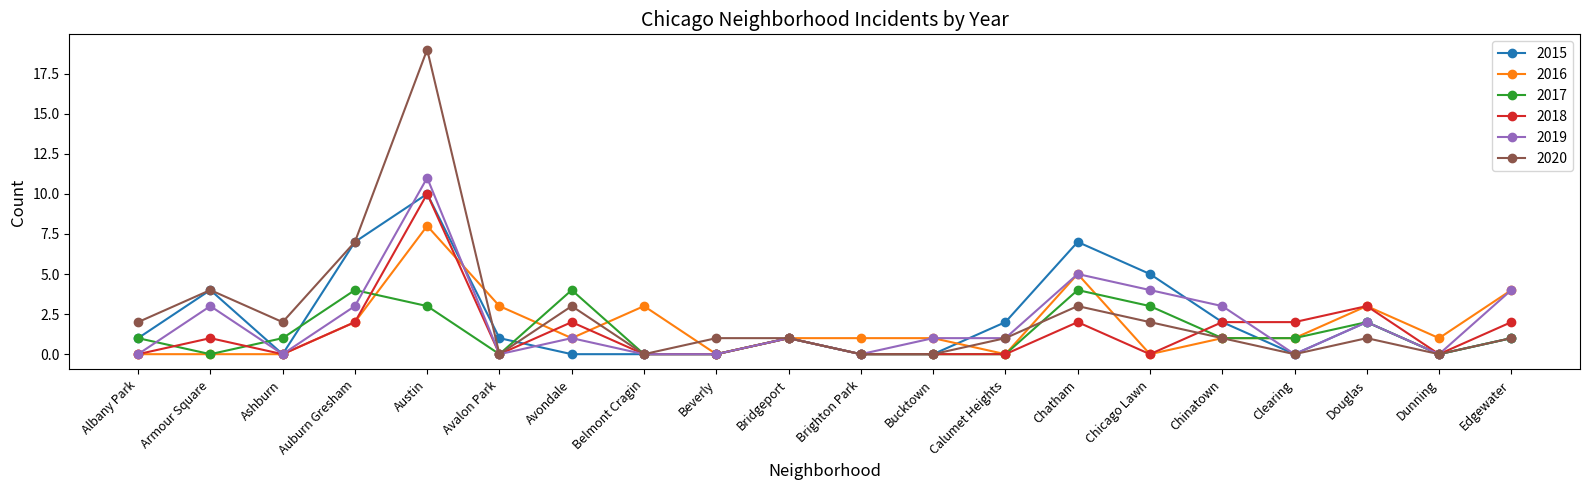

The value of 2017 at Auburn Gresham is 5. True or false?

False